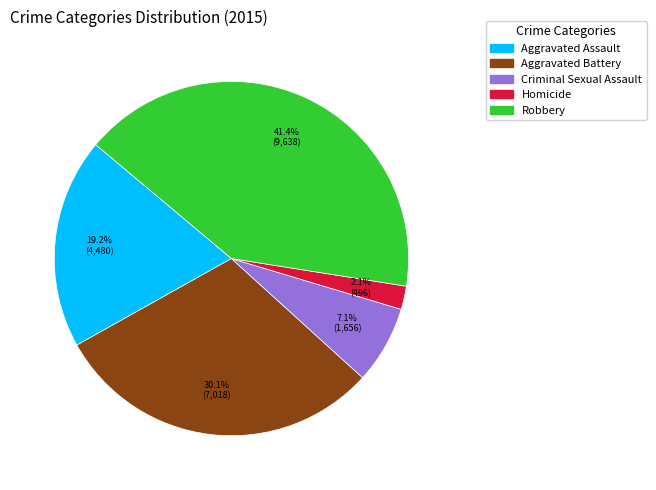

What percentage is NOT represented by Aggravated Assault?

80.8%